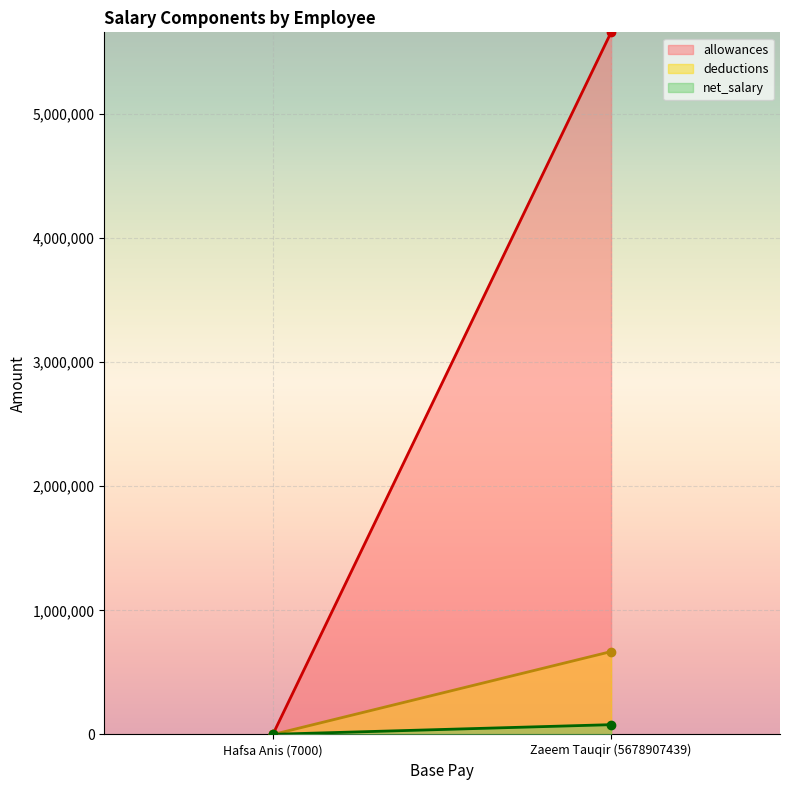

The allowances series shows 9912 at Hafsa Anis (7000). True or false?

False